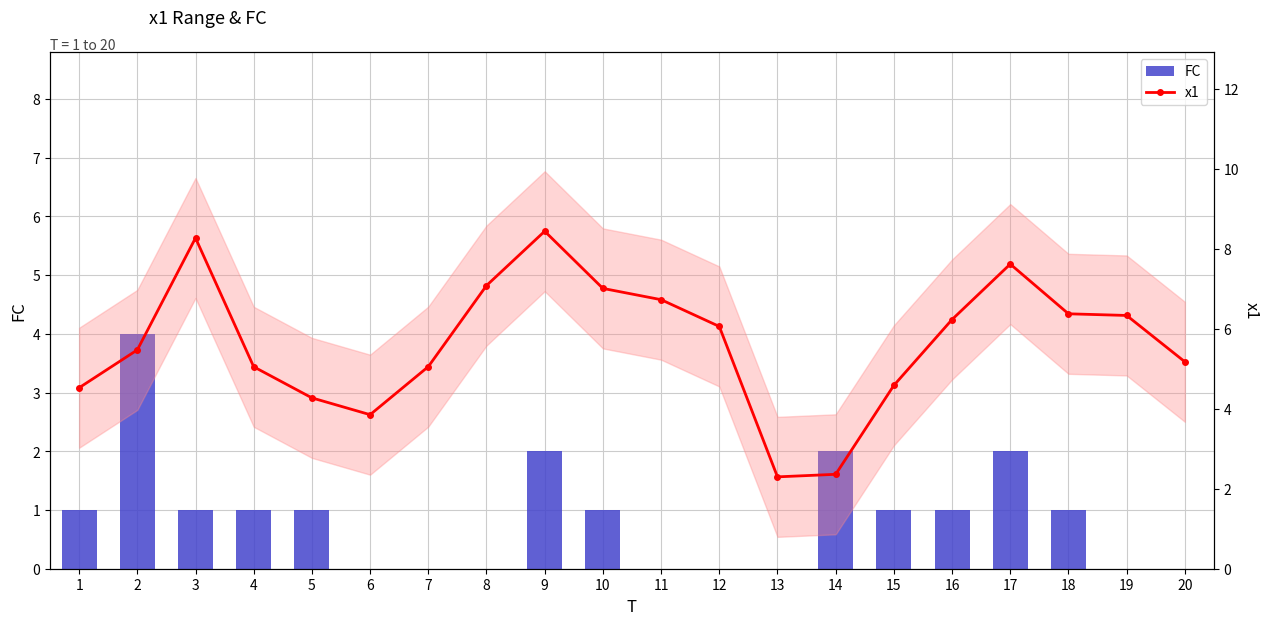

What are all the series names shown in the legend?

FC, x1